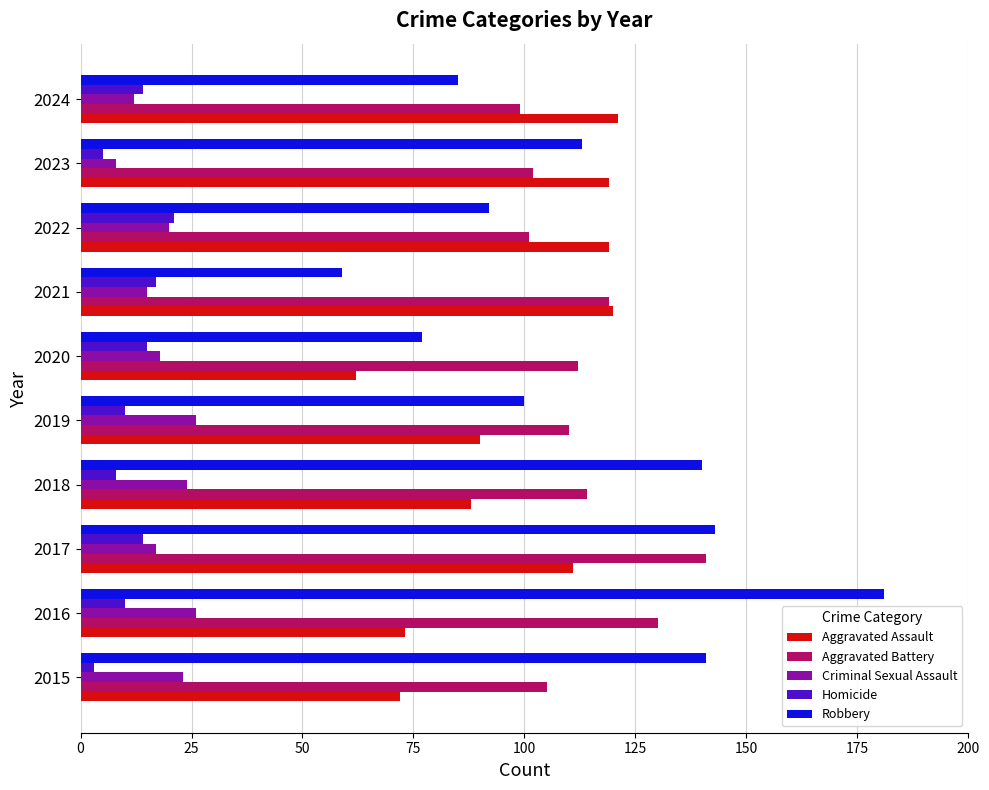

Which series has the largest range (max minus min)?

Robbery